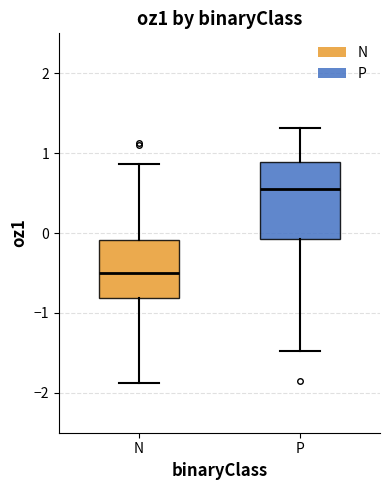

Reading left to right, read every box against the y-axis: the position of its median line, the range the box covers, and the ends of its whiskers. The values are not printed on the chart, so give them approximately, as read against the axis.

N: median -0.5, box -0.8 to -0.1, whiskers -1.9 to 0.9
P: median 0.6, box -0.1 to 0.9, whiskers -1.5 to 1.3